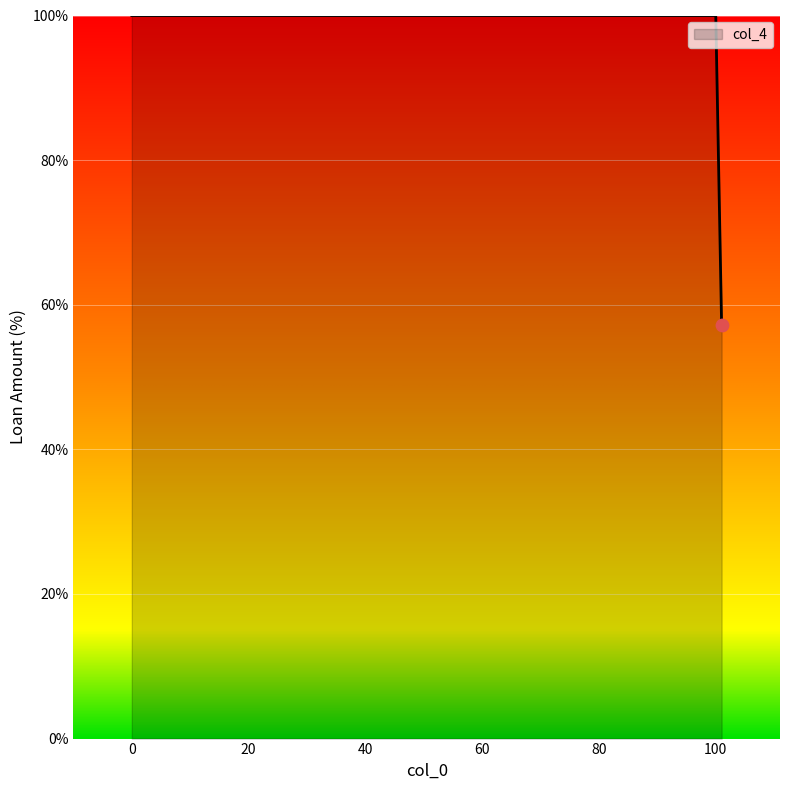

What is the sum of all values?

257.2